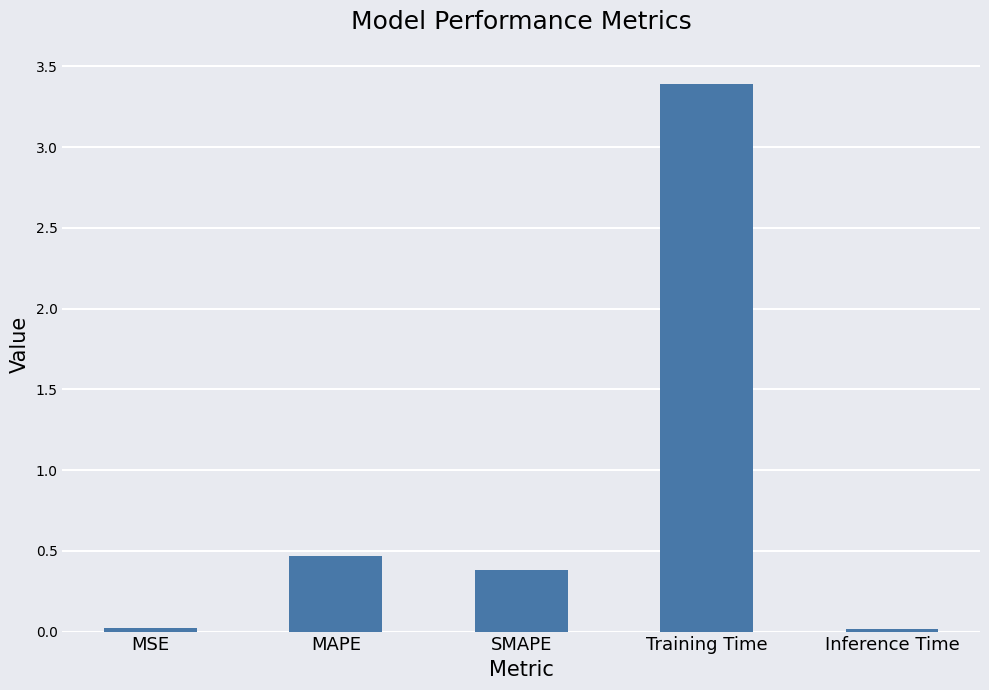

What is the greatest value displayed?

3.4